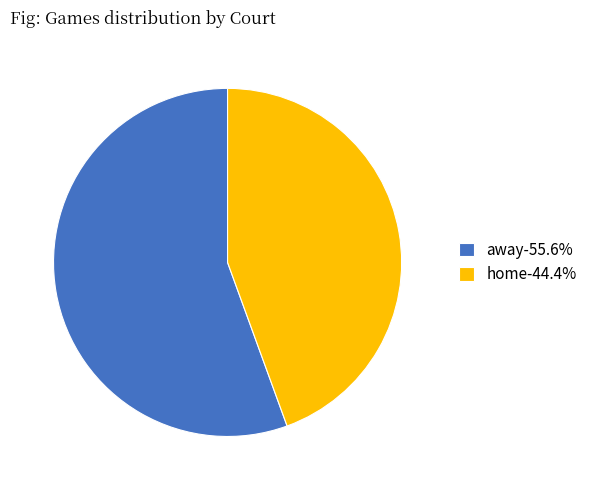

Is there a majority slice in this chart?

Yes